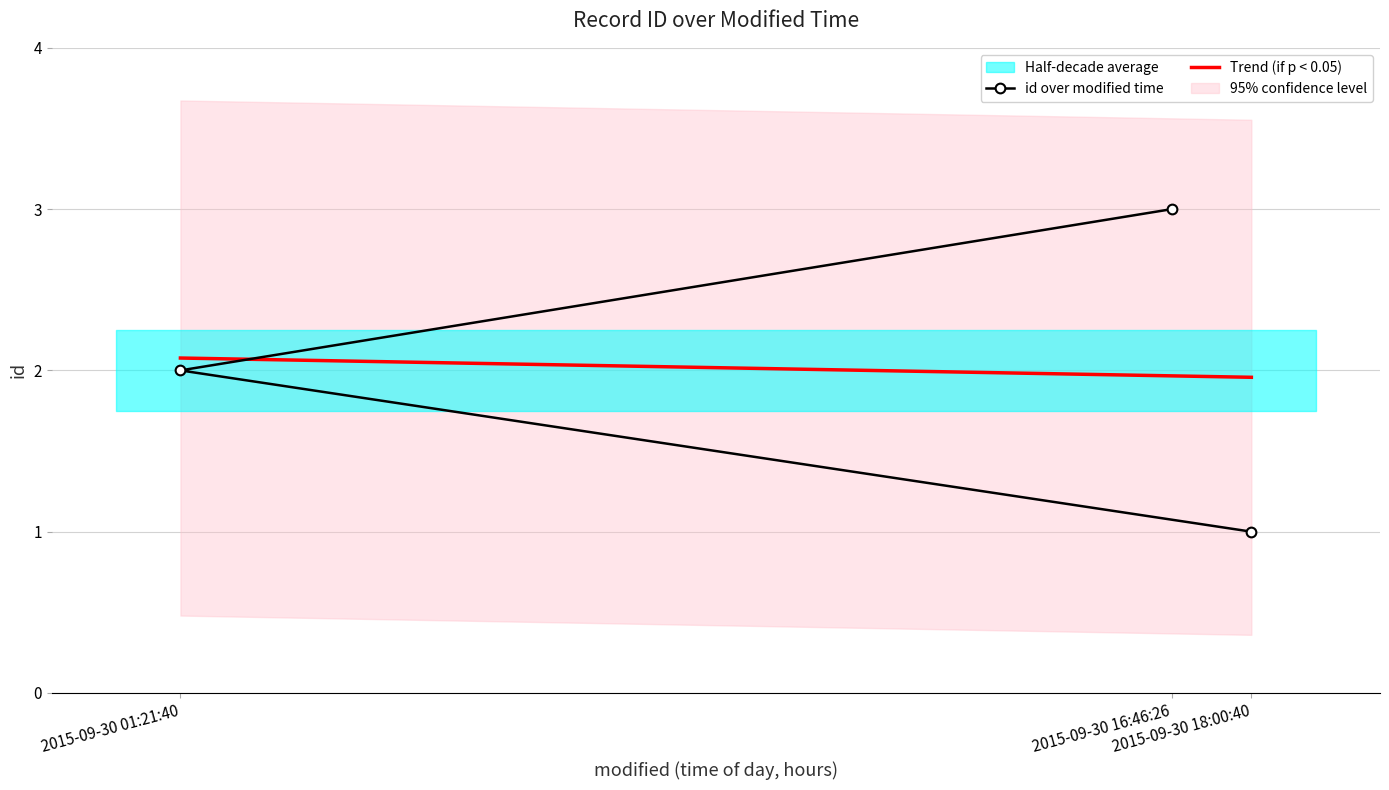

Which label corresponds to the largest value in the chart?

2015-09-30 16:46:26